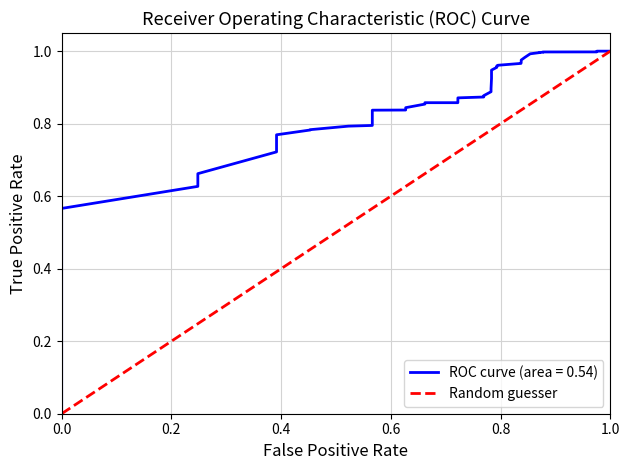

What is the sum of all values?

1